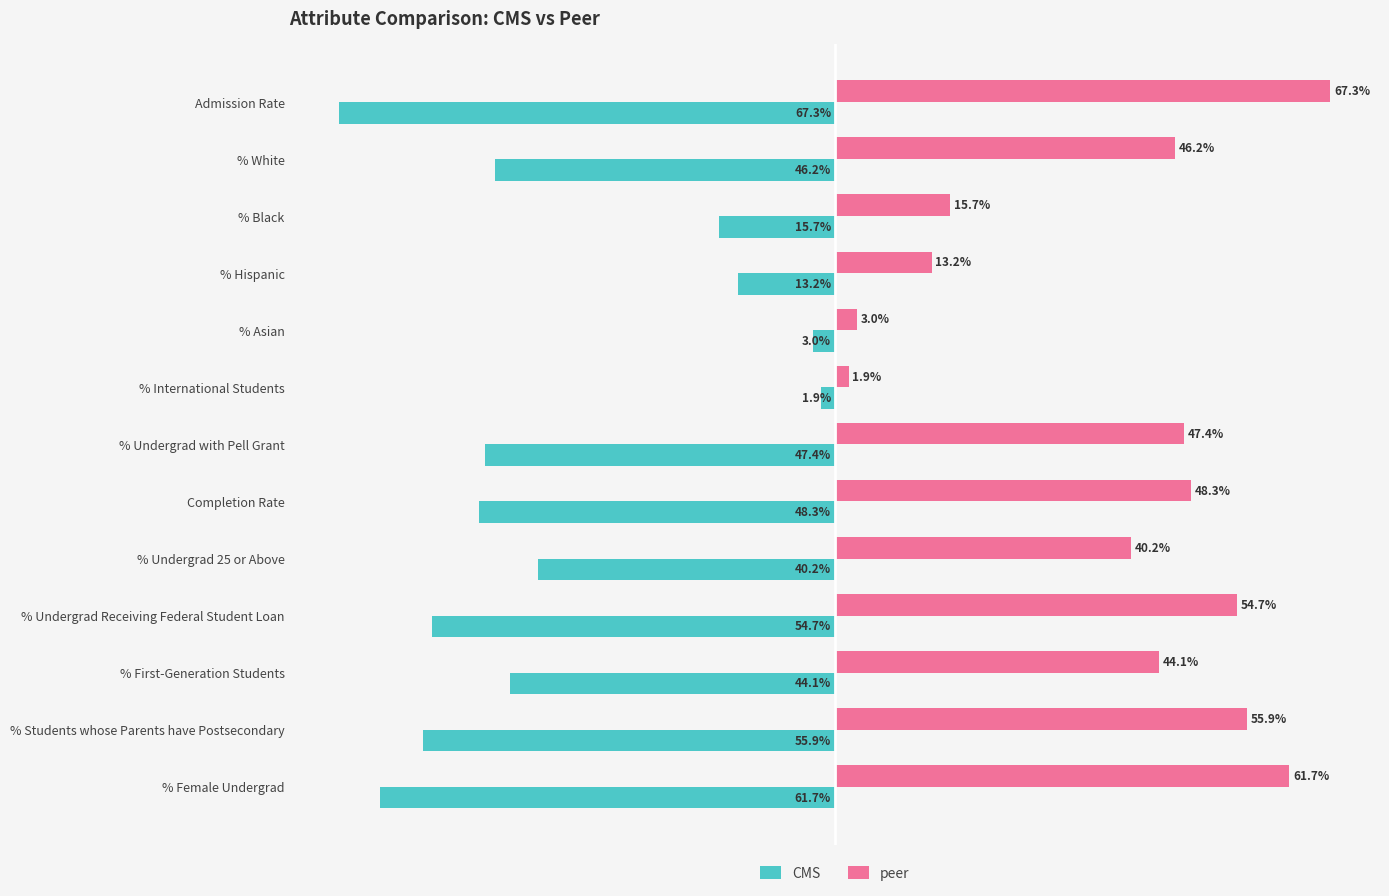

Rank the series by their average value, from lowest to highest.

CMS, peer